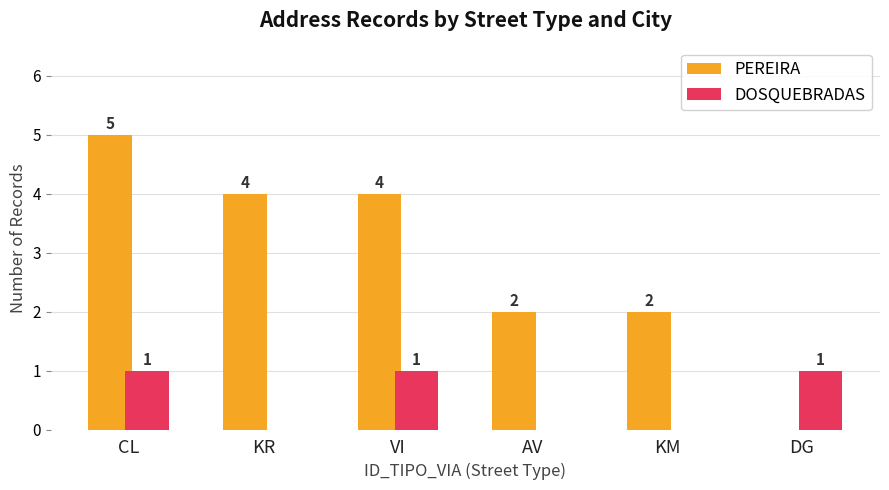

Is it true that DOSQUEBRADAS equals 1 at VI?

True